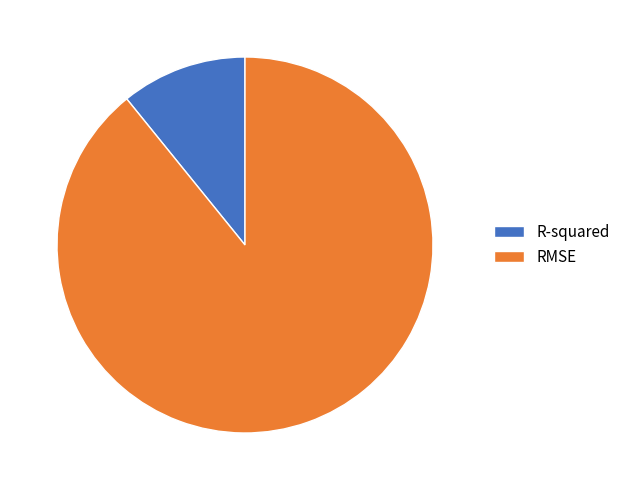

Rank the categories by value from lowest to highest.

R-squared, RMSE